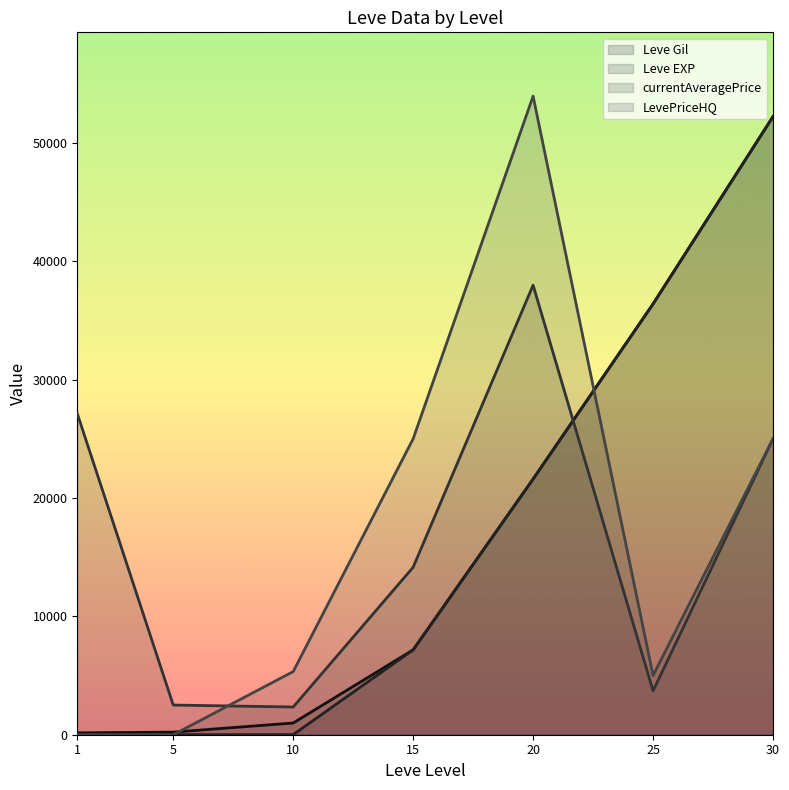

At which label does LevePriceHQ first exceed 5333?

15